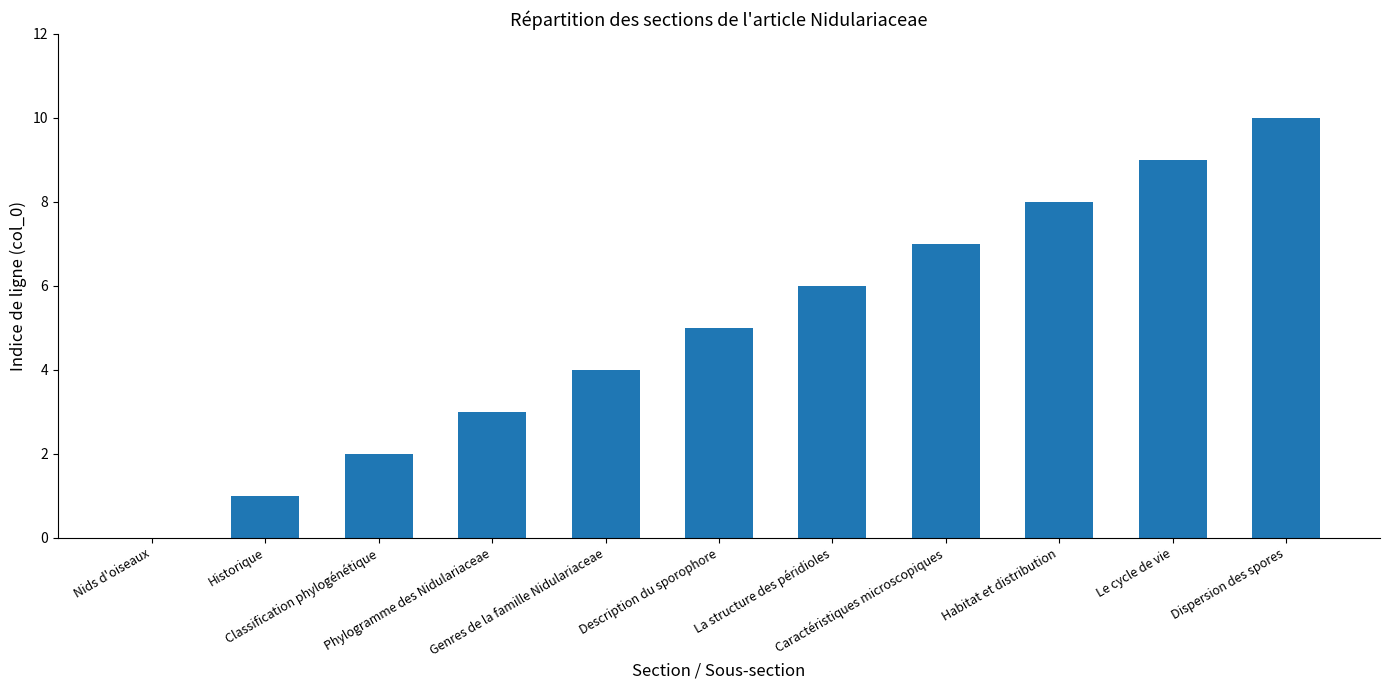

What is the greatest value displayed?

10